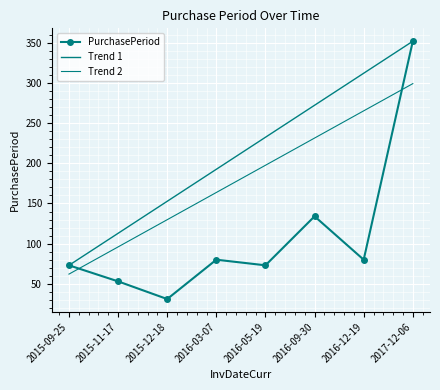

What is the label of the 7th point from the right?

2015-11-17